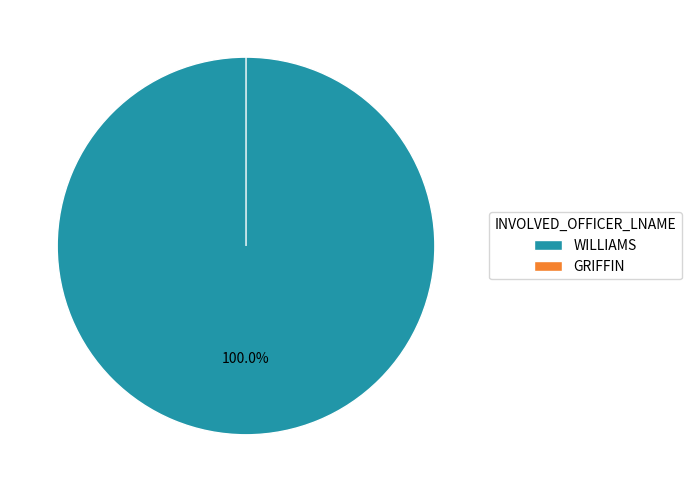

What is the largest slice in the pie chart?

WILLIAMS